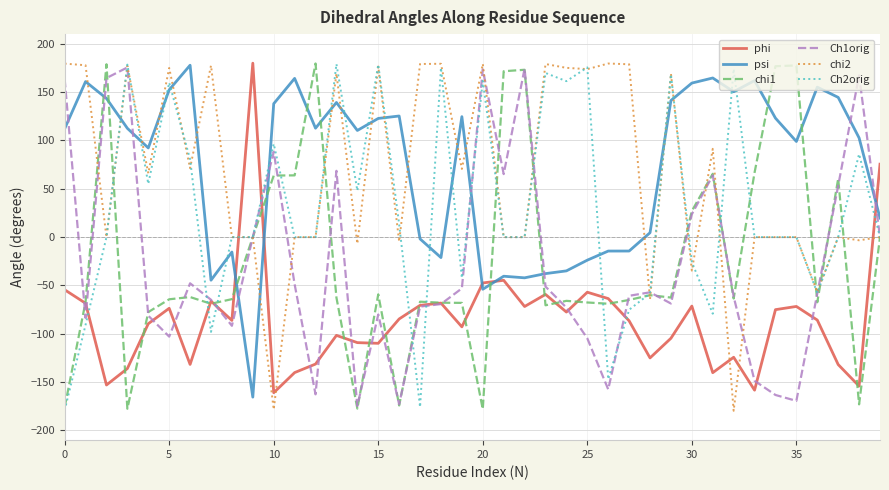

What is the maximum value for phi?

179.9